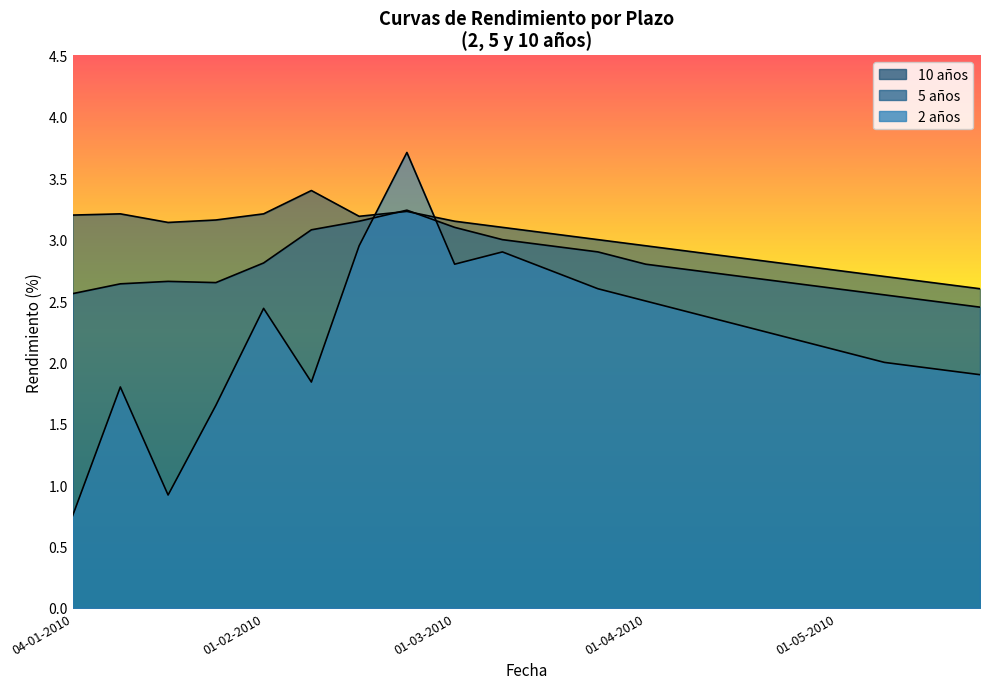

How many series are shown in this chart?

3